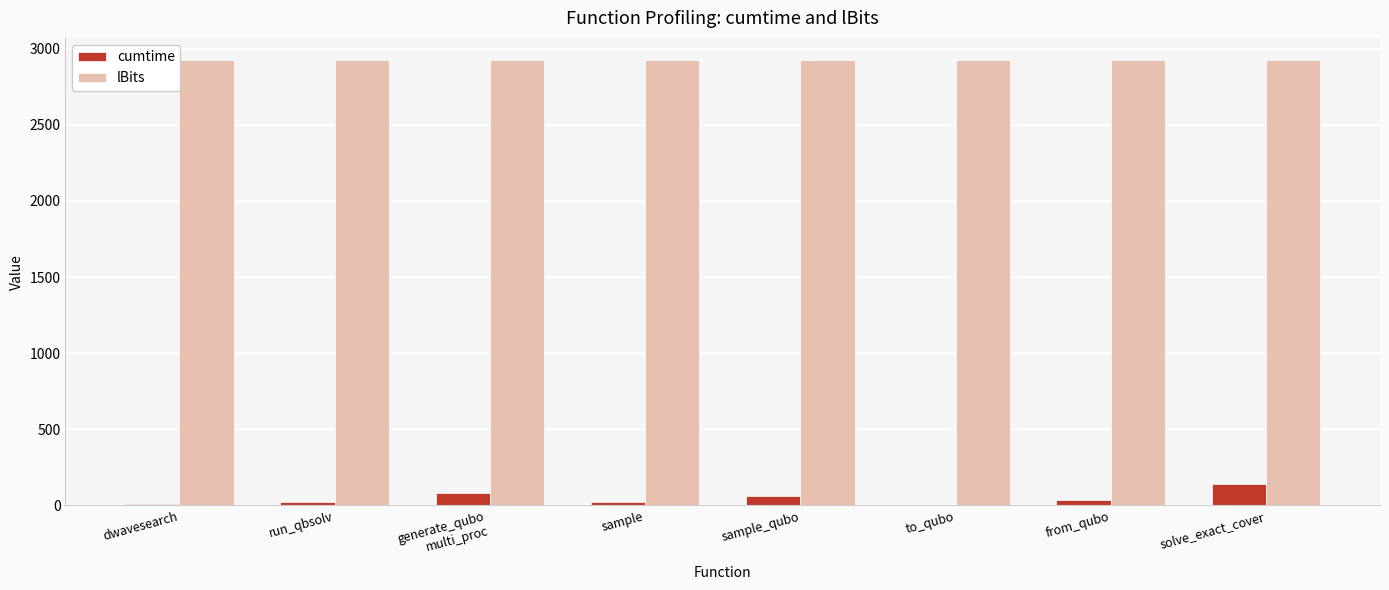

Are the bars horizontal?

No